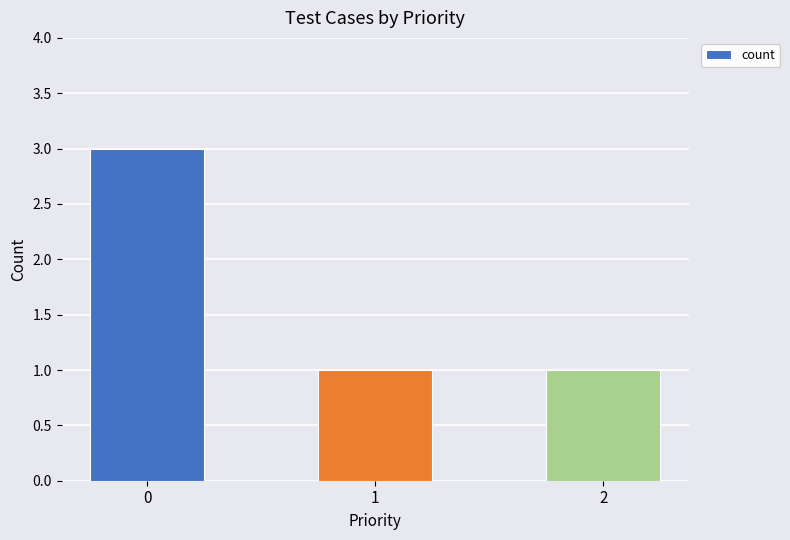

Reading left to right, extract all data points from this chart.

0=3	1=1	2=1